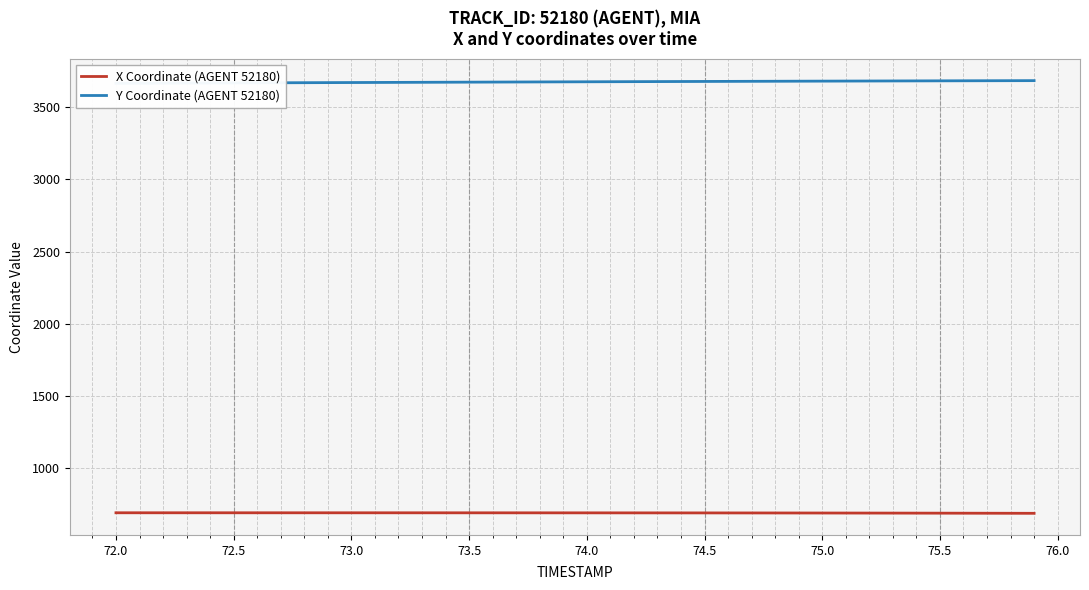

Is it true that X Coordinate (AGENT 52180) equals 1044.3 at 75.5?

False